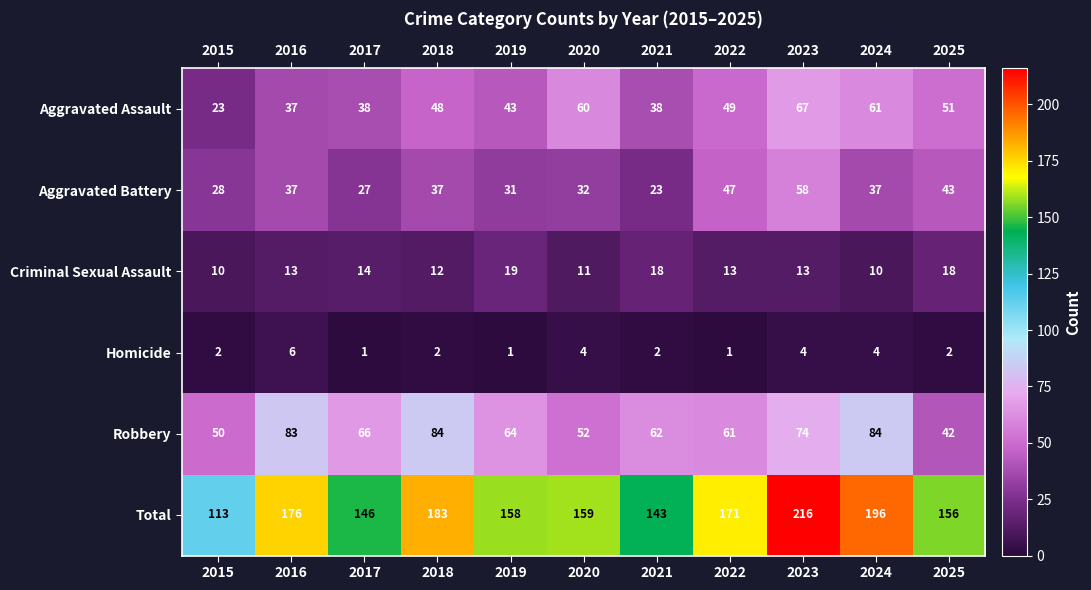

How many distinct data groups are displayed?

6